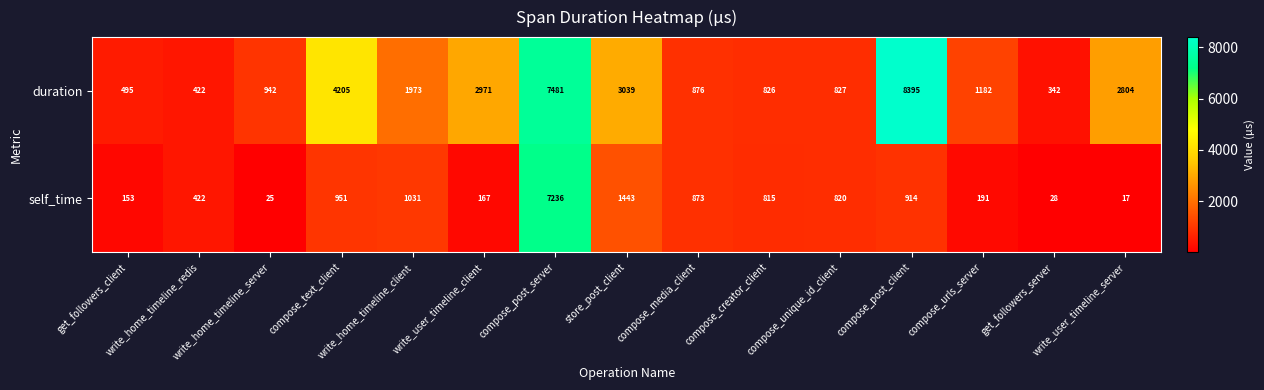

What is the smallest value displayed?

17